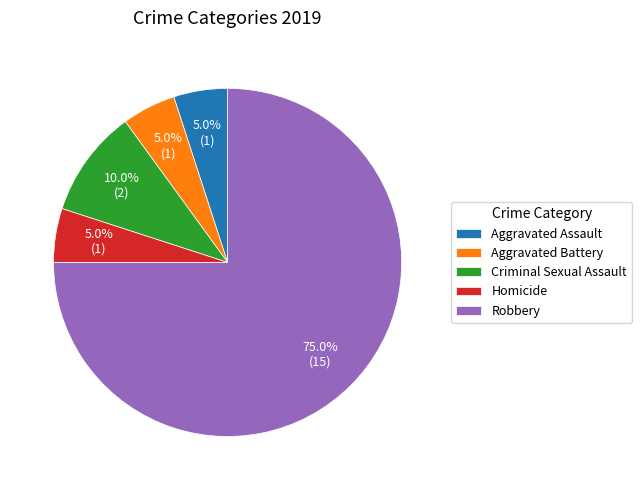

To the nearest percent, what portion does Aggravated Battery represent?

5%